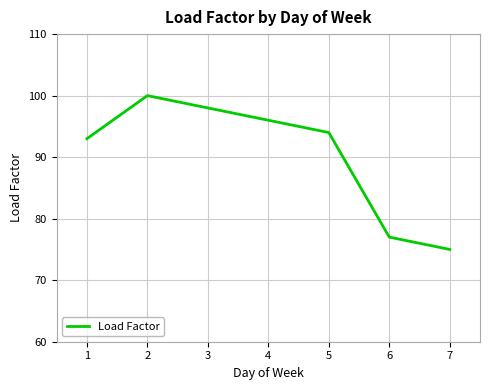

What is the ratio of the value at 4 to the value at 2?

1.0